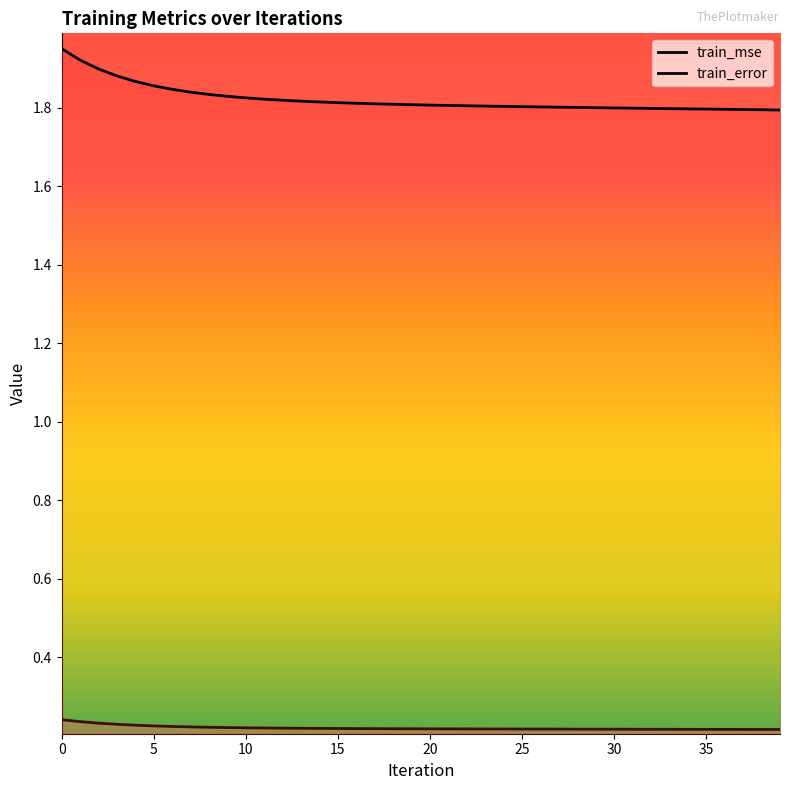

True or false: train_error and train_mse intersect in this chart.

False